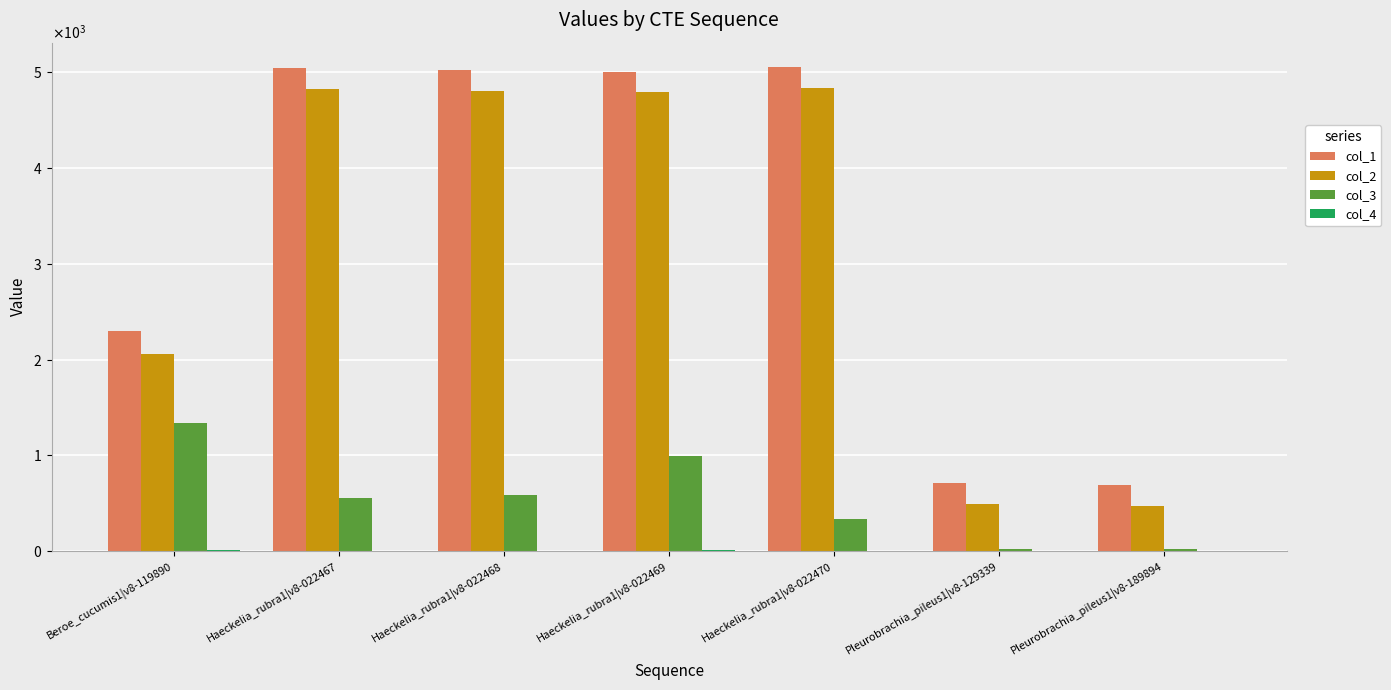

At which category is the sum across all series the highest?

Haeckelia_rubra1|v8-022469